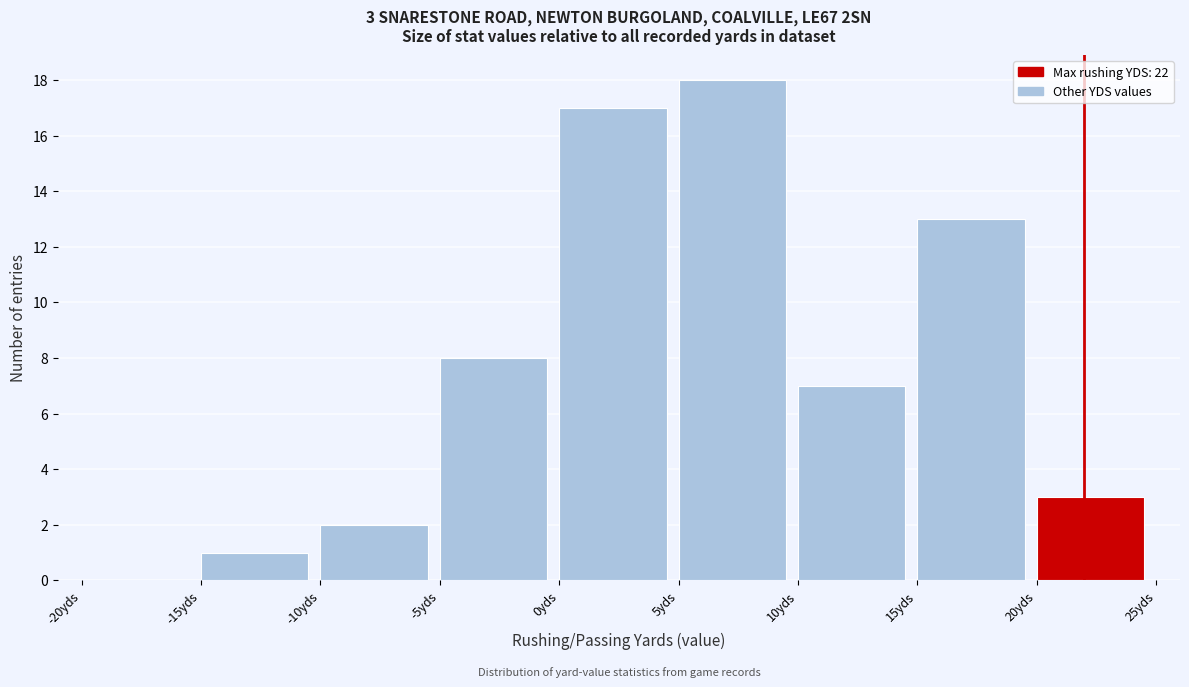

Which range on the x-axis has the tallest bar?

5 to 10